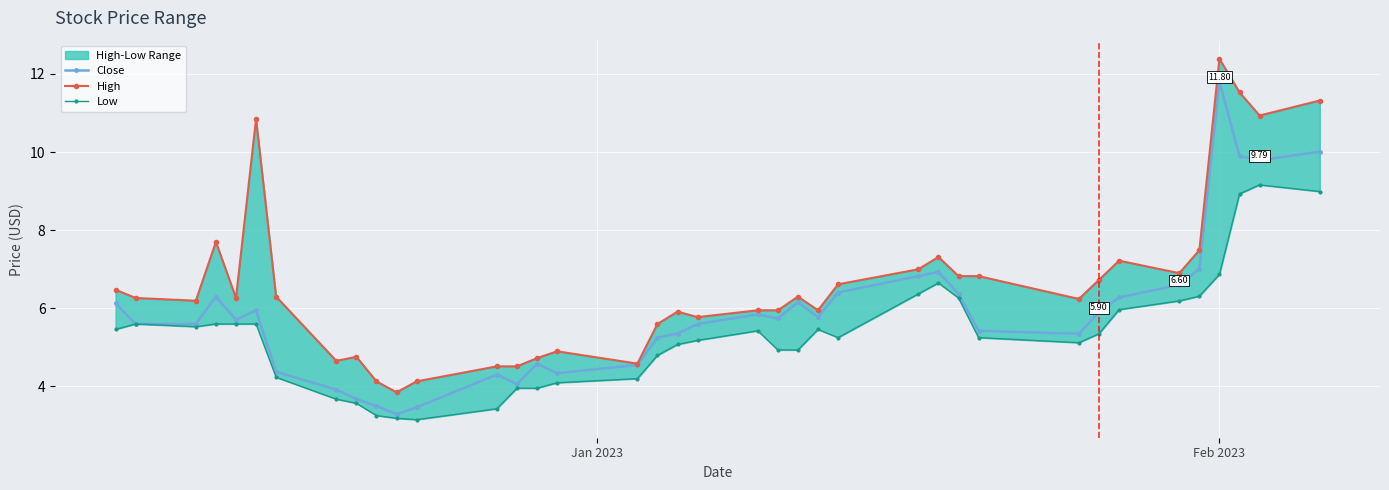

How many values in the Low series exceed 5?

24